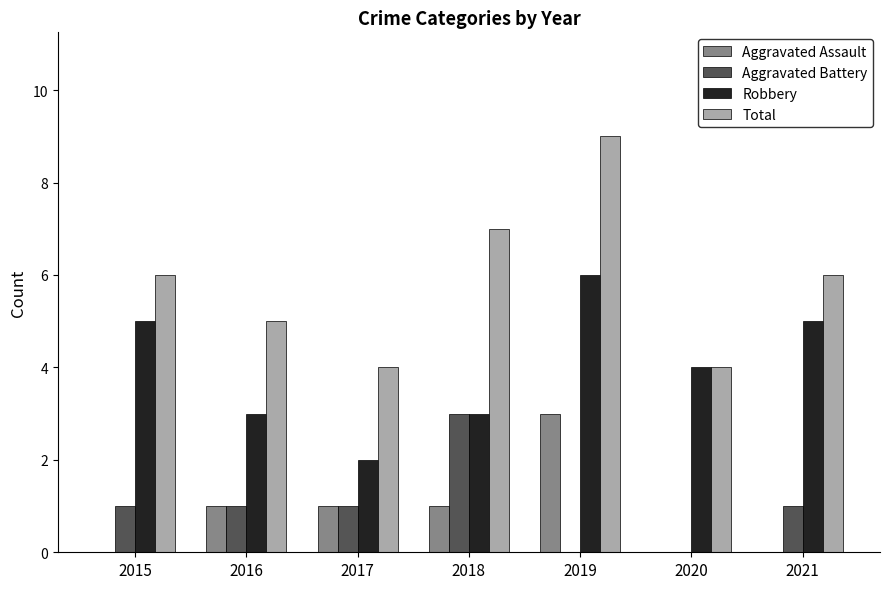

Count the number of data series in this chart.

4